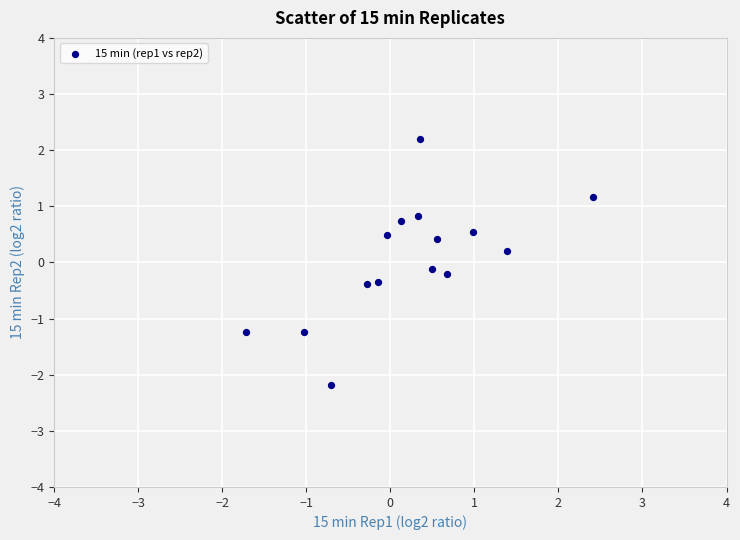

What is the range of X values (max minus min)?

4.1